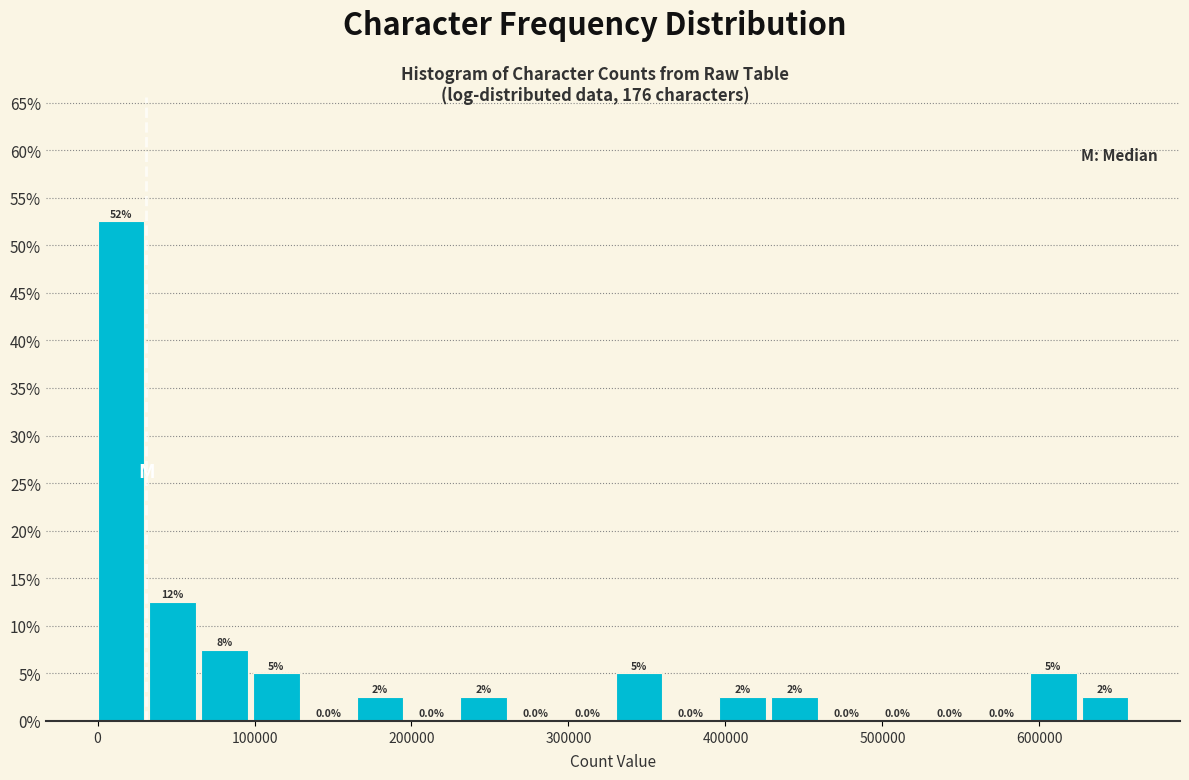

Around what value on the x-axis is the tallest bar? Give the approximate position of its centre, as read against the axis.

10000